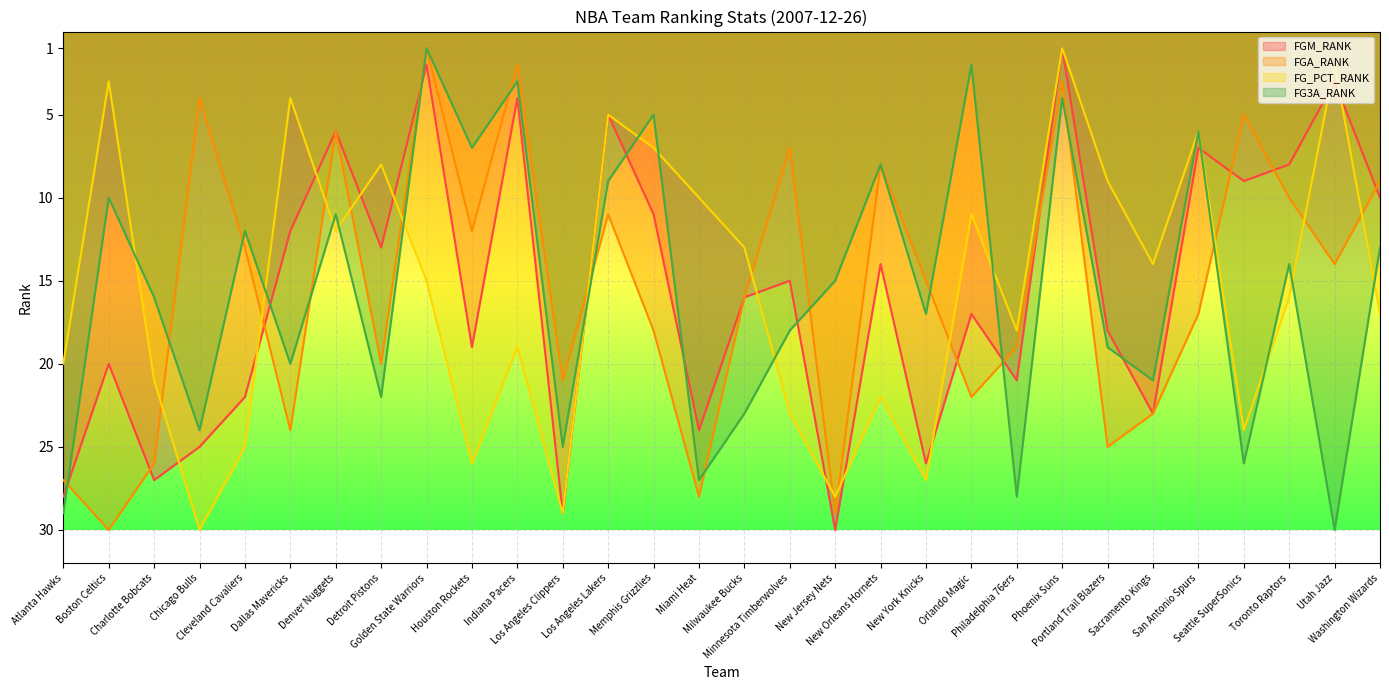

At Memphis Grizzlies, list the series in order from smallest to largest.

FG3A_RANK, FG_PCT_RANK, FGM_RANK, FGA_RANK